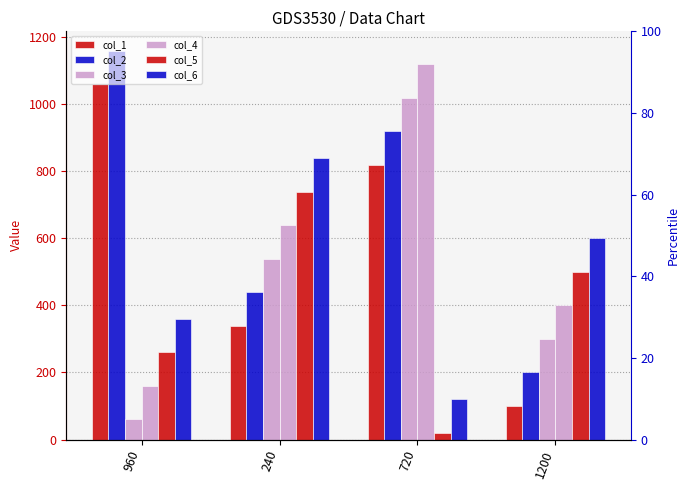

What is the difference between the col_3 values at 1200 and 240?

240